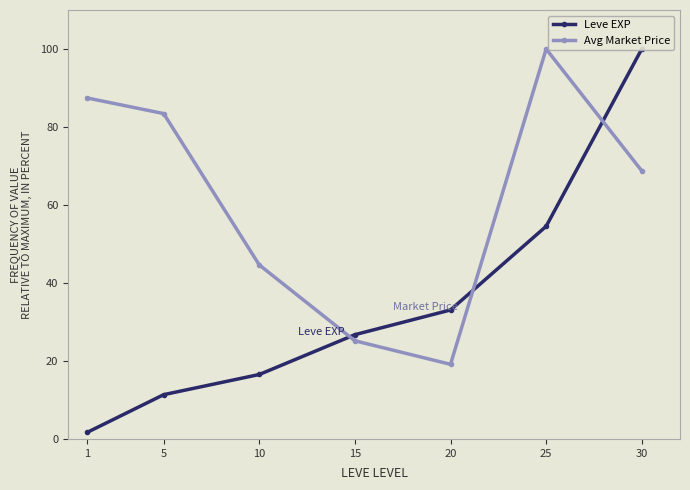

What are all the series names shown in the legend?

Leve EXP, Avg Market Price